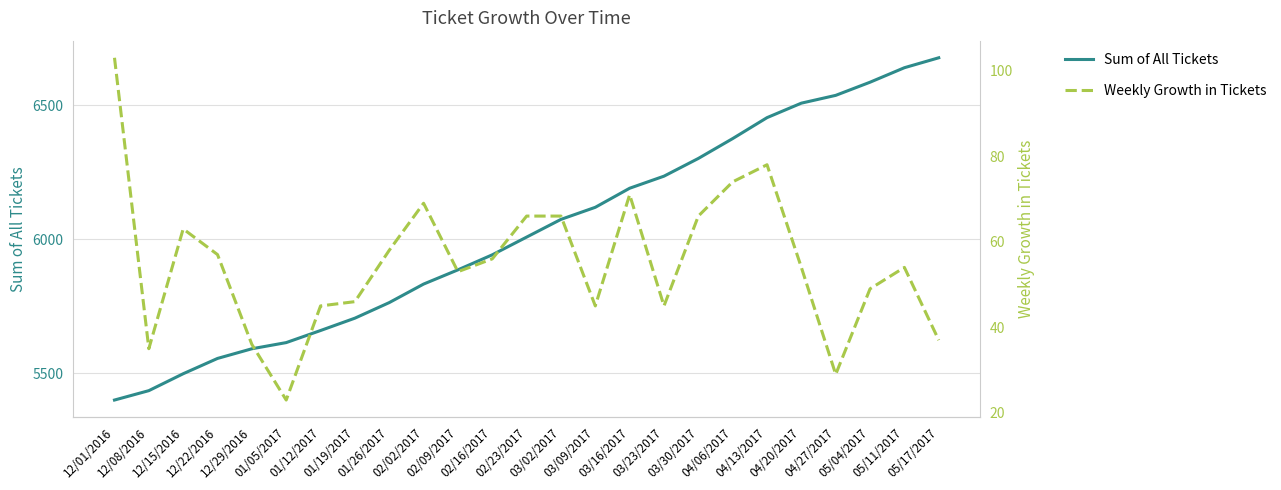

How many lines are shown in the chart?

2